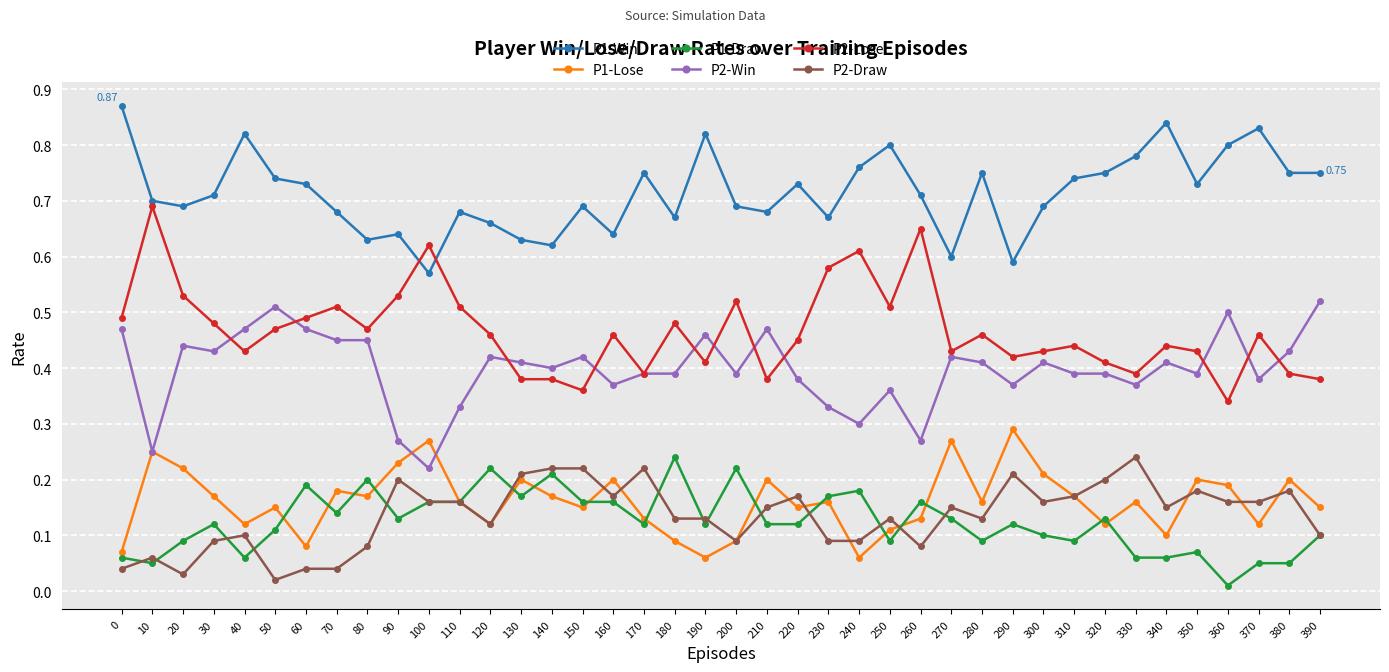

At which category does P1-Lose reach its first local peak?

10